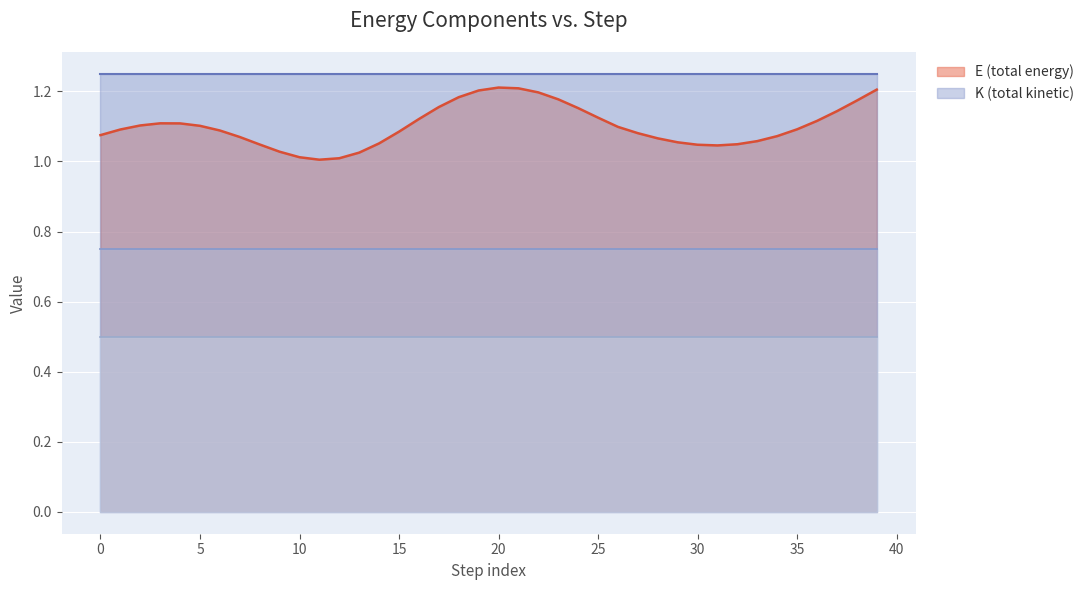

At 10, list the series in order from largest to smallest.

K, E, _K_lin, _K_ang